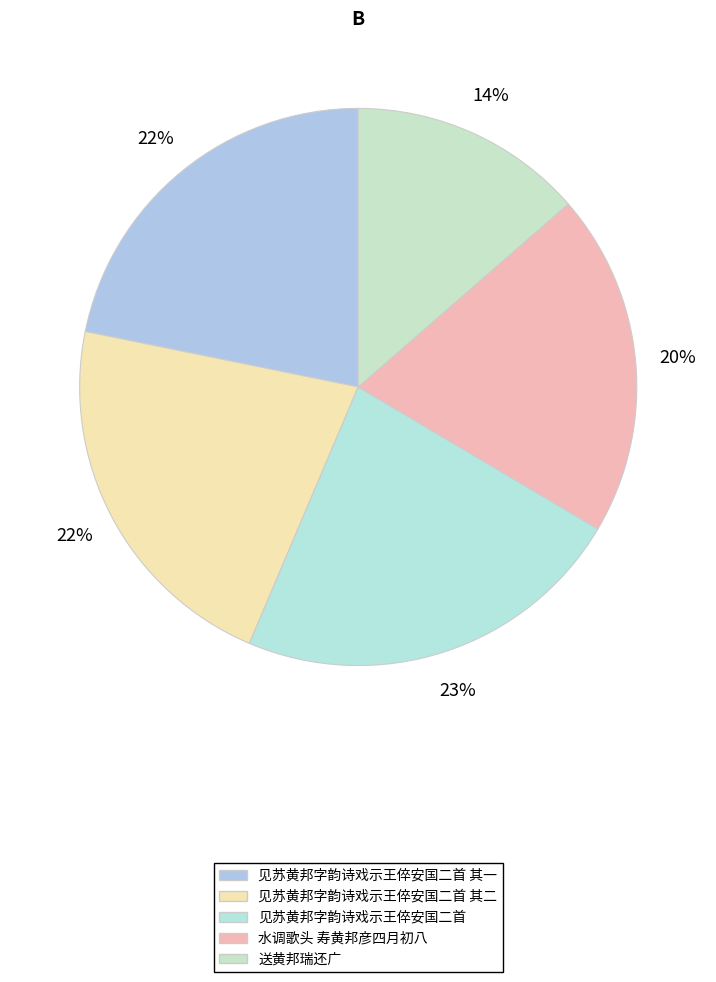

What is the change in value from 见苏黄邦字韵诗戏示王倅安国二首 其二 to 水调歌头 寿黄邦彦四月初八?

-91439